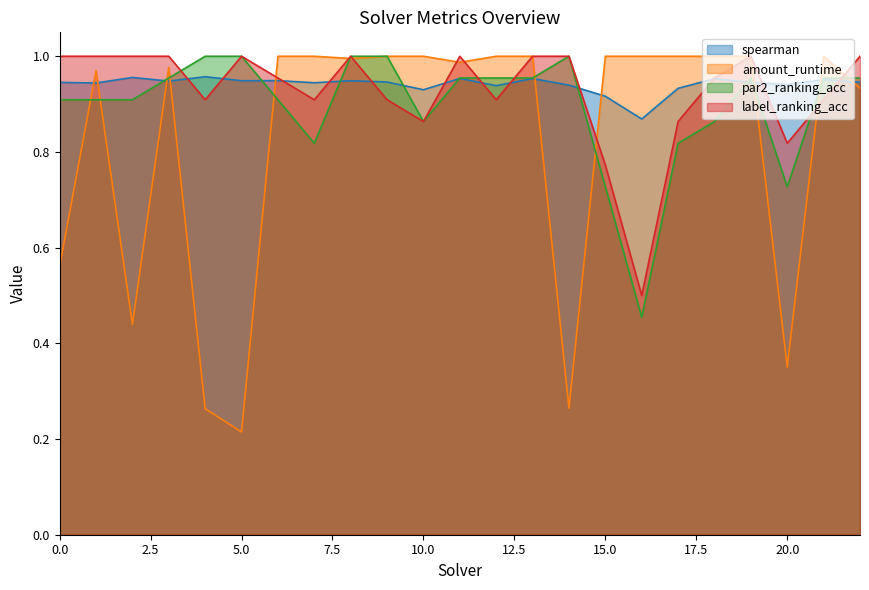

List the labels in order of spearman value, smallest first.

16, 15, 10, 17, 12, 14, 20, 1, 7, 0, 19, 22, 9, 3, 5, 8, 6, 21, 18, 13, 11, 2, 4